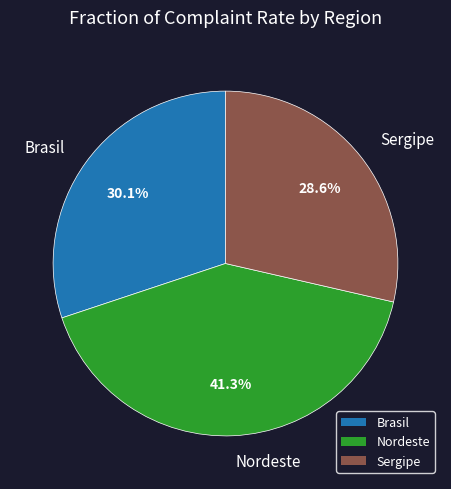

Rank the categories by value from highest to lowest.

Nordeste, Brasil, Sergipe